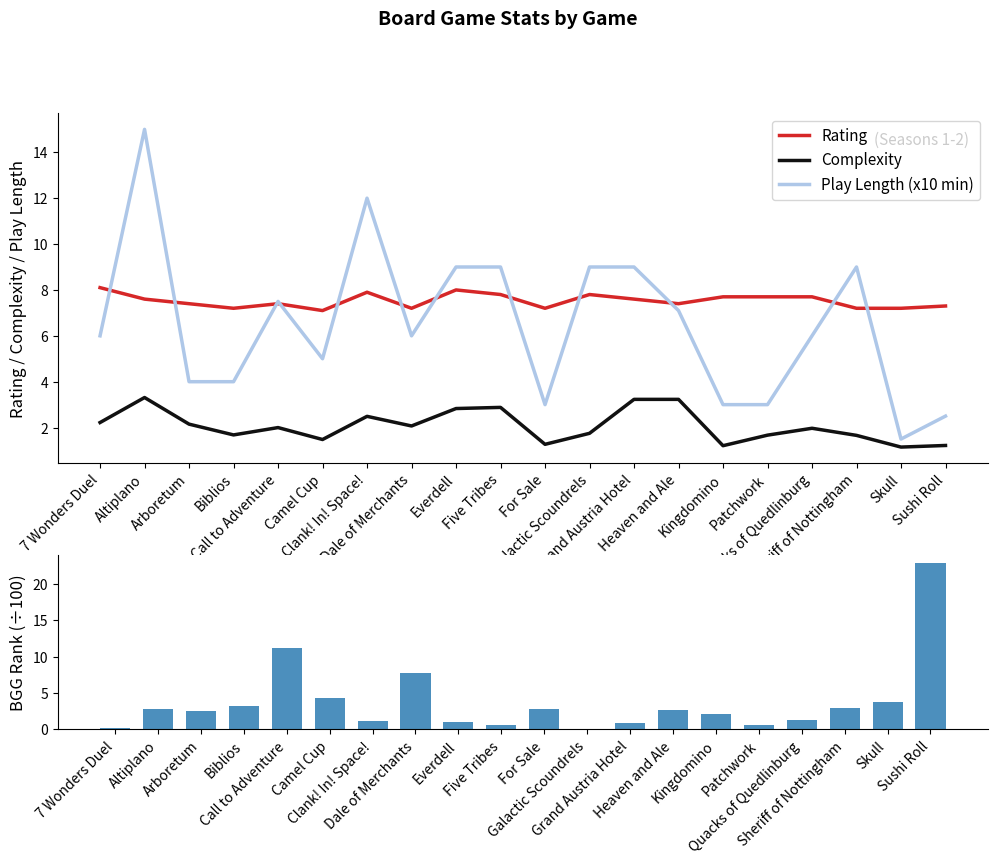

Count the number of categories in the chart.

20